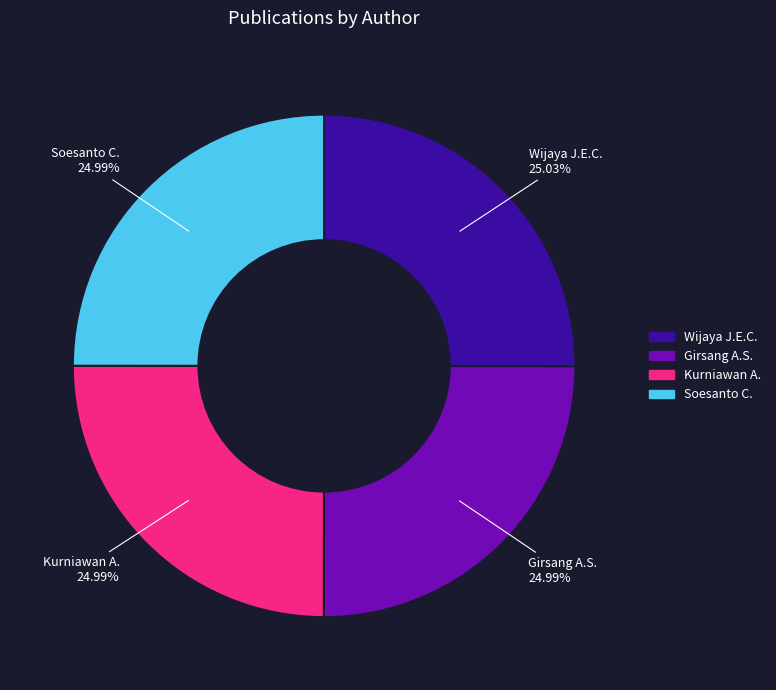

What percentage is the Soesanto C. slice, to the nearest percent?

25%